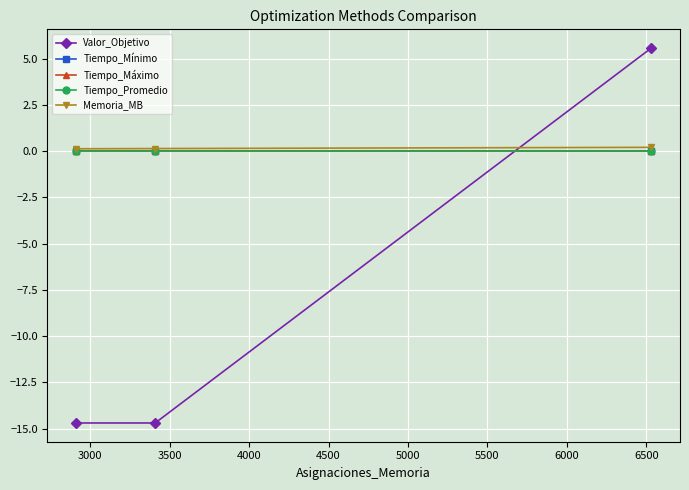

Which series has the widest spread of values?

Valor_Objetivo